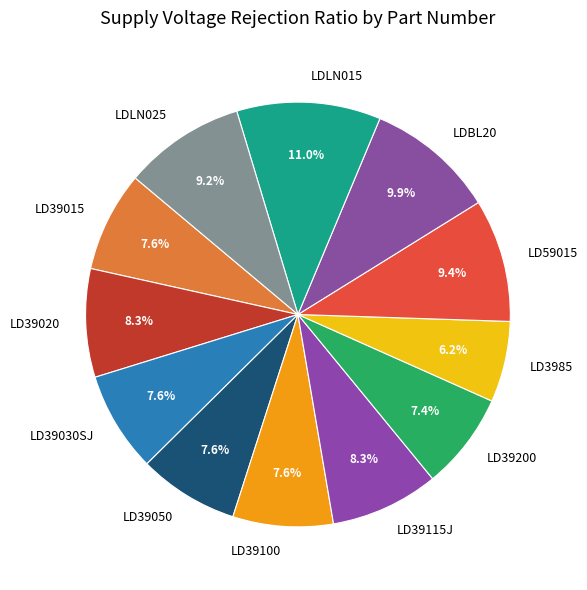

What is the ratio of the value at LDBL20 to the value at LD39115J?

1.2